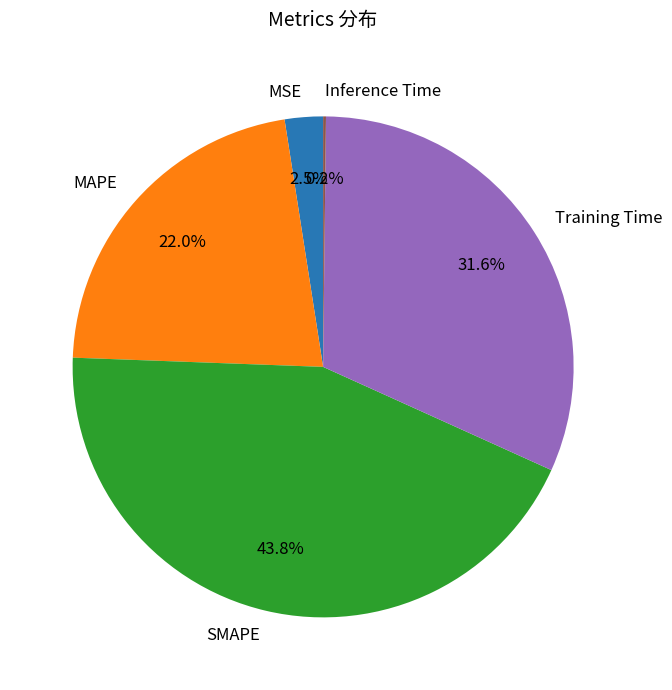

Is Training Time the majority of the pie?

No